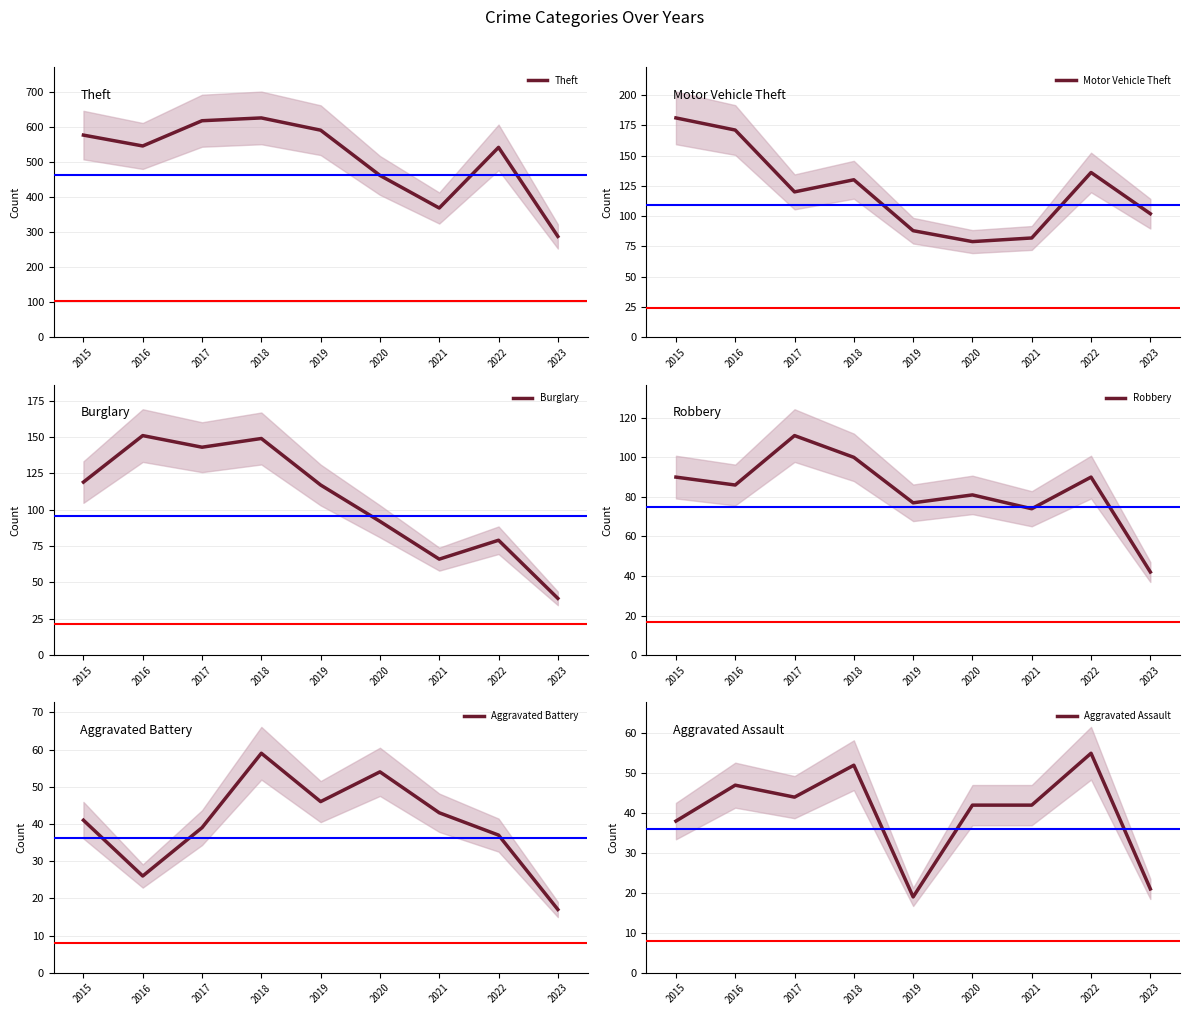

List the series in order of their peak value, highest first.

Theft, Motor Vehicle Theft, Burglary, Robbery, Aggravated Battery, Aggravated Assault